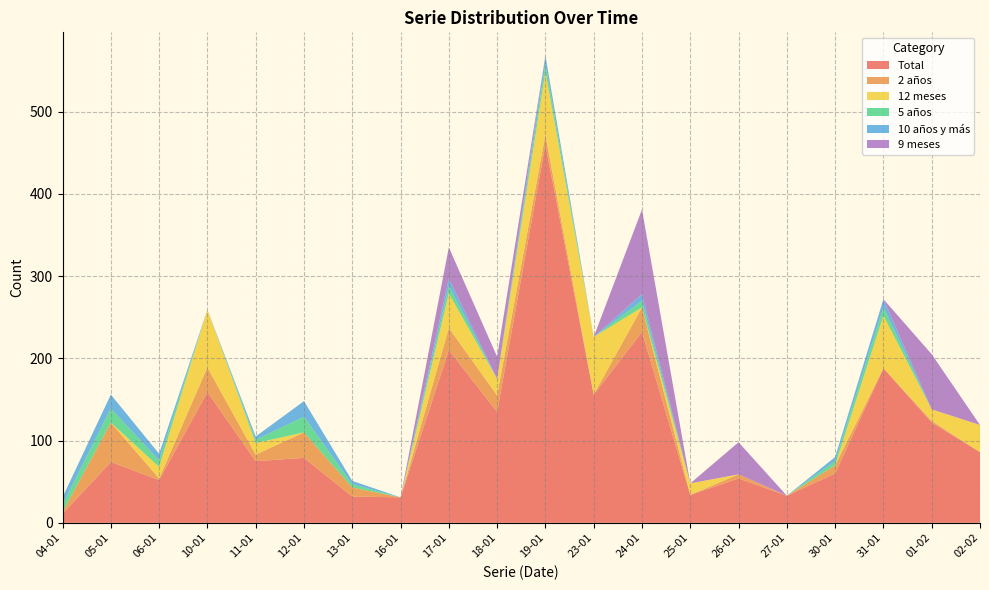

Reading left to right, list all the values displayed in this chart.

Total: 11	74	52	159	75	79	32	31	210	135	460	156	232	34	54	33	60	188	122	86
2 años: 2	48	2	30	8	31	11	0	27	20	12	0	30	0	5	0	10	0	2	0
12 meses: 0	0	14	70	14	0	0	0	42	20	76	70	0	14	0	0	0	64	14	33
5 años: 9	17	8	0	4	19	4	0	9	0	10	0	8	0	0	0	5	10	0	0
10 años y más: 9	17	8	0	4	19	4	0	9	0	10	0	8	0	0	0	5	10	0	0
9 meses: 0	0	0	0	0	0	0	0	38	27	0	0	103	0	39	0	0	0	67	0